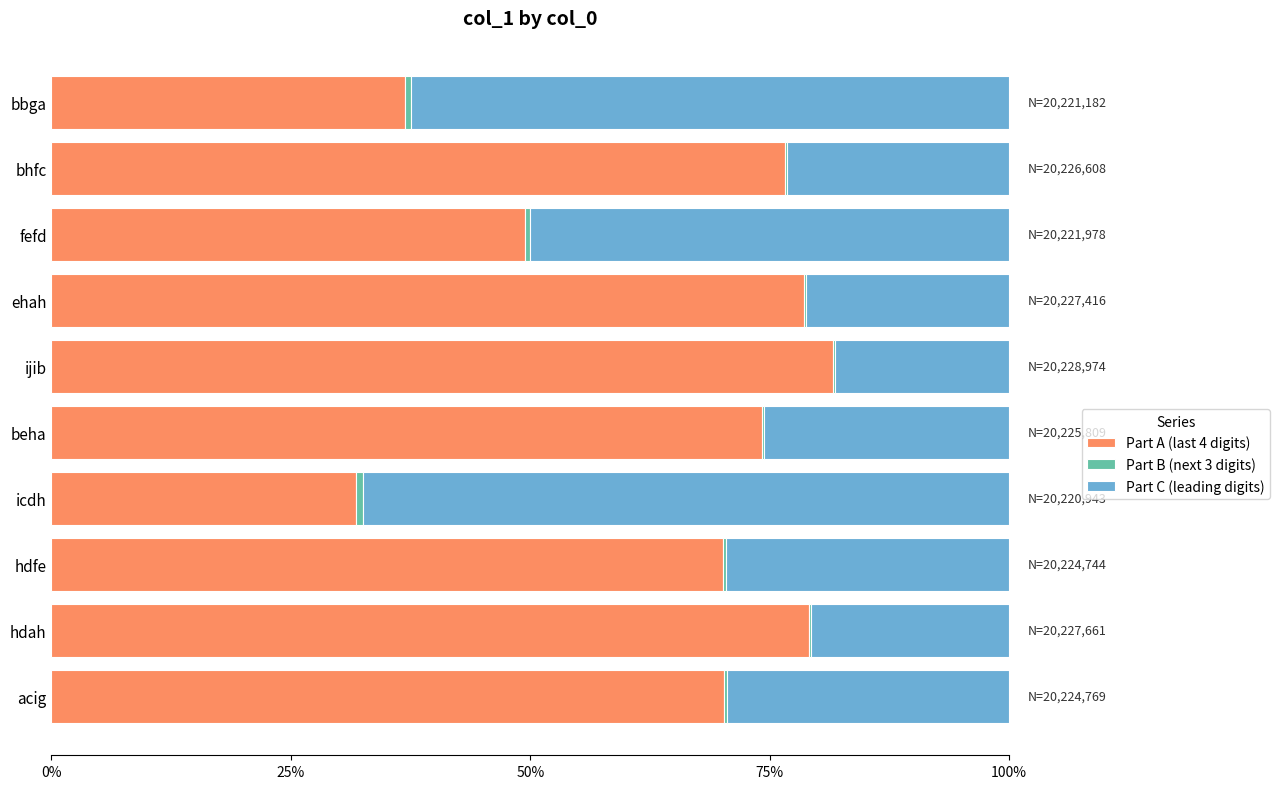

The Part A (last 4 digits) series shows 36.9 at bbga. True or false?

True